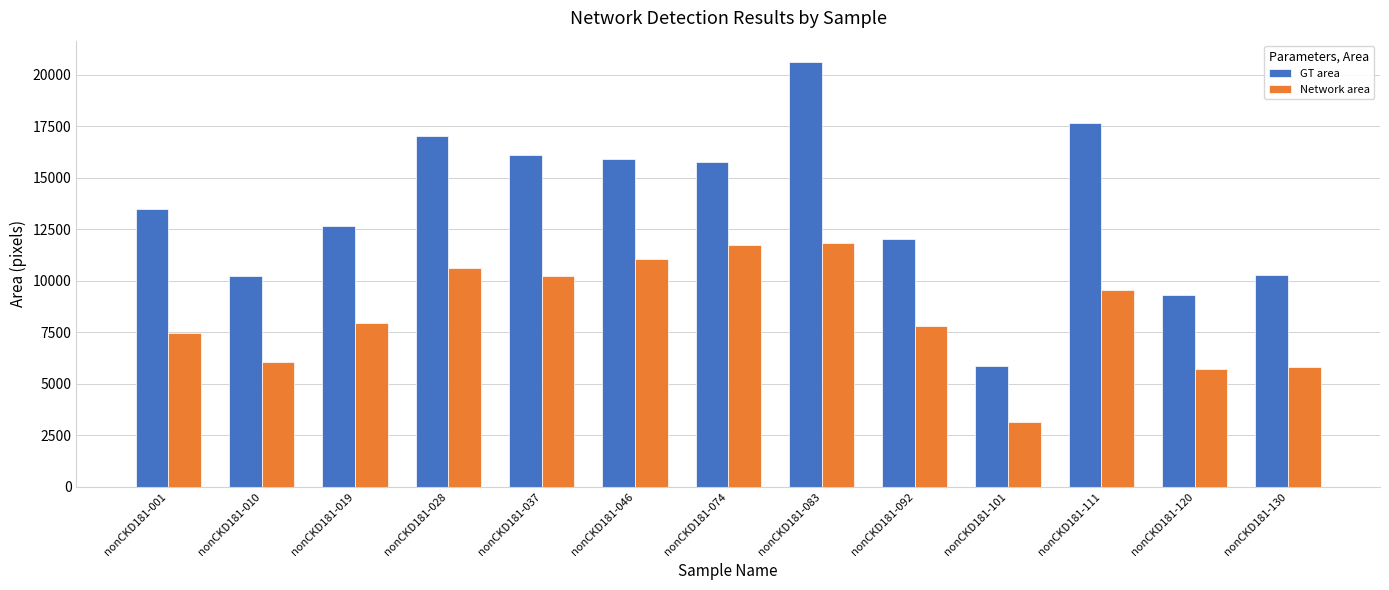

What are all the series names shown in the legend?

GT area, Network area